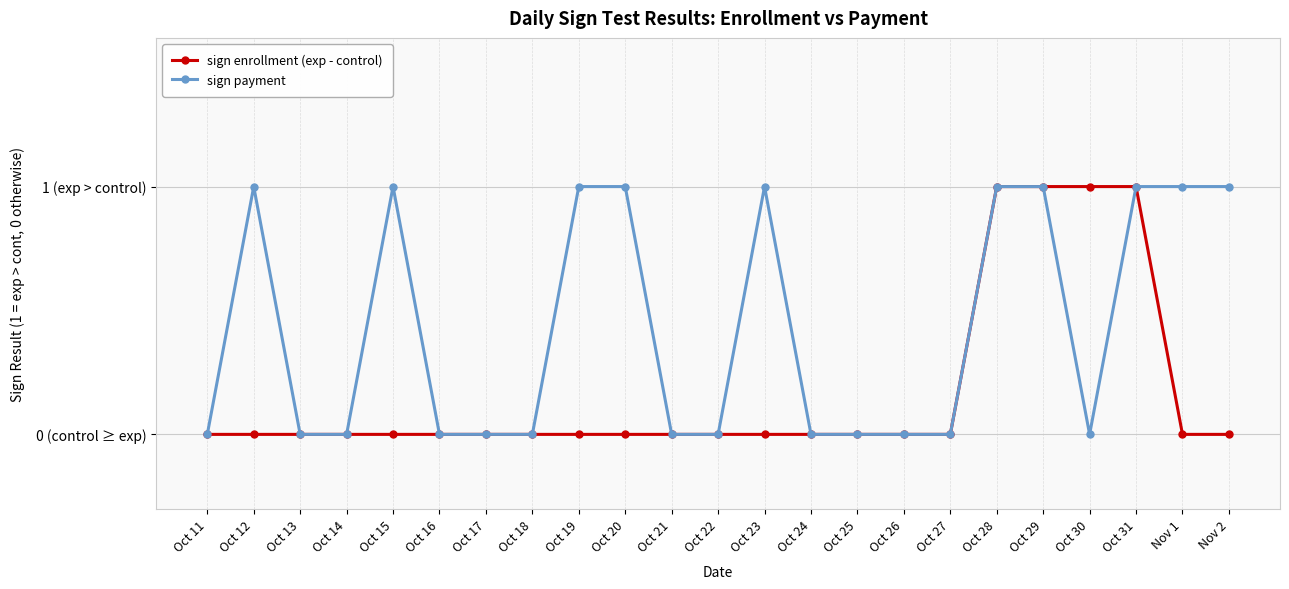

The value of sign payment at Oct 23 is 0. True or false?

False